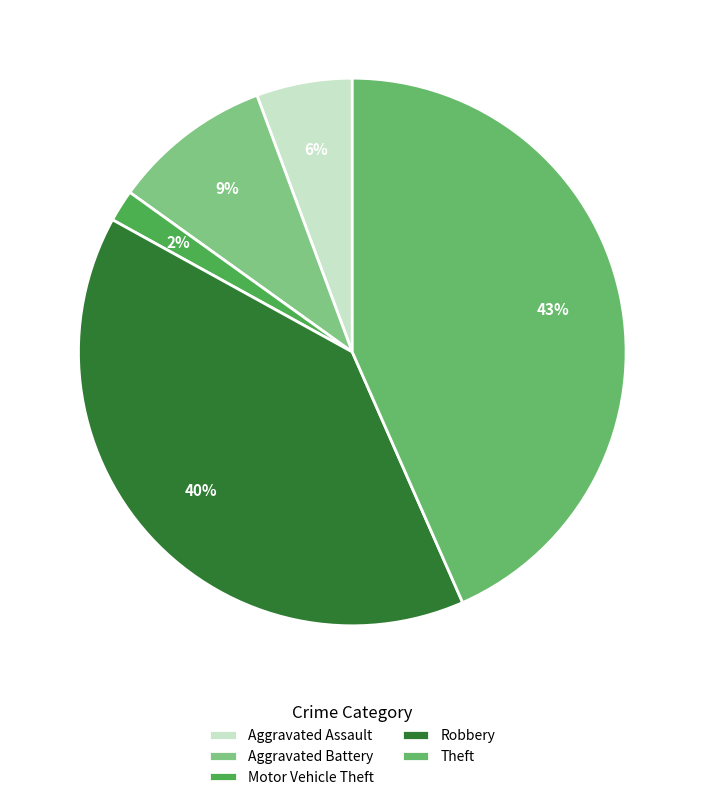

Does Motor Vehicle Theft account for over 50% of the chart?

No